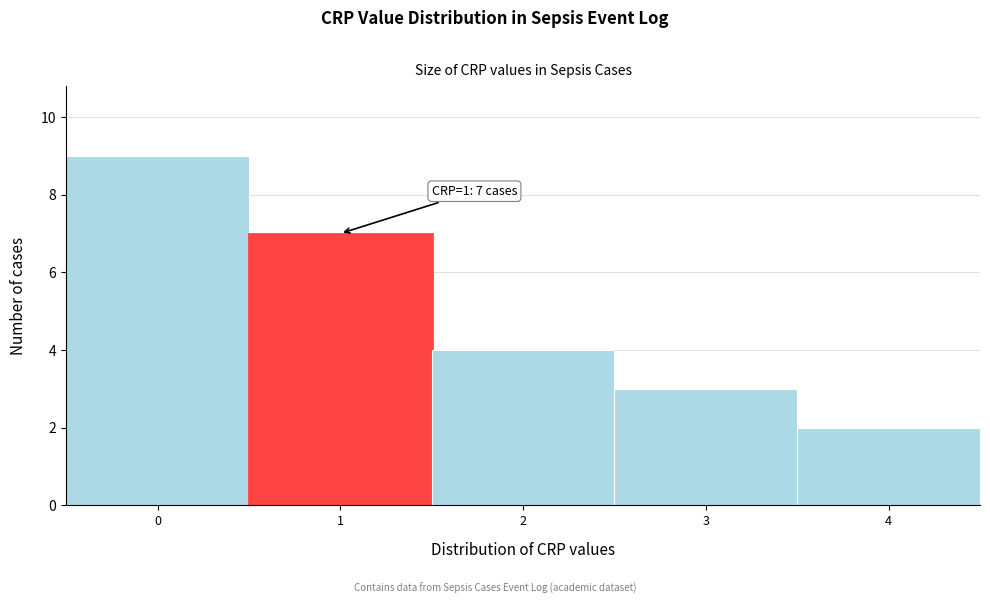

Which range on the x-axis has the tallest bar?

-0.5 to 0.5